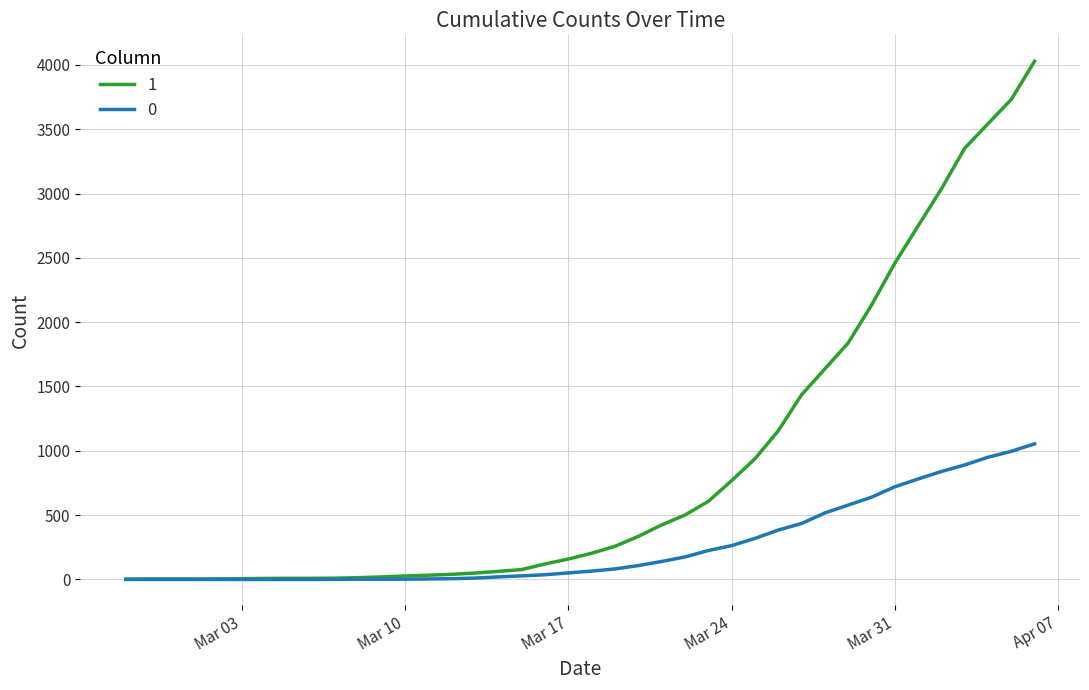

List the series in order of their overall mean, lowest first.

0, 1